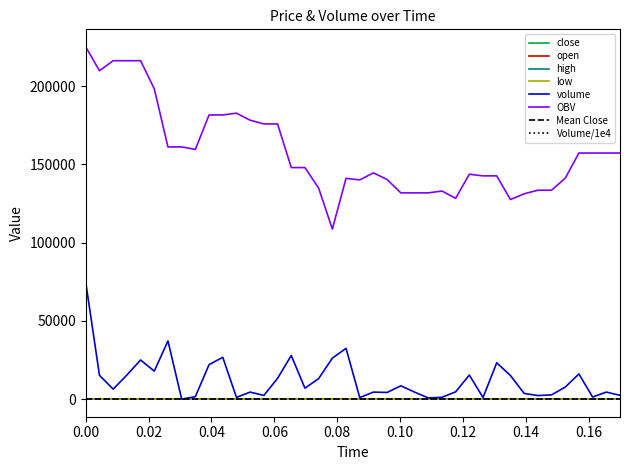

What is the difference between the maximum and minimum values in the low series?

1.3